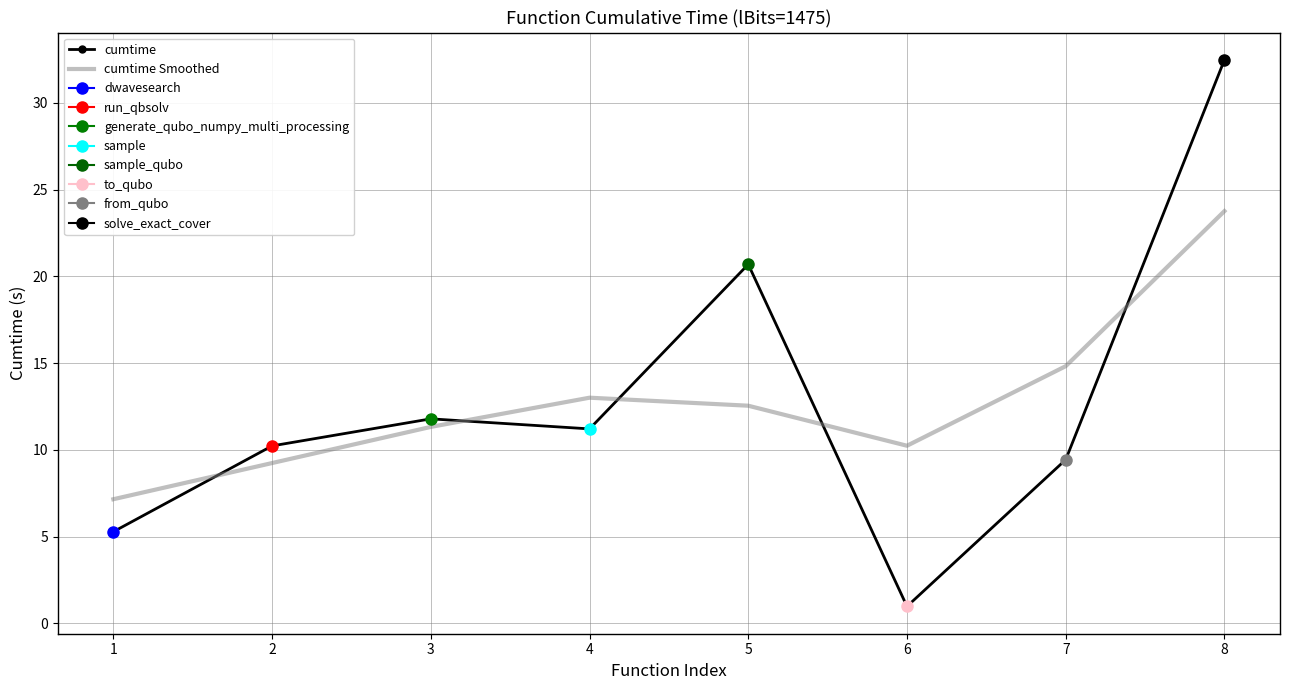

True or false: cumtime Smoothed has a value of 8.4 at 4.

False